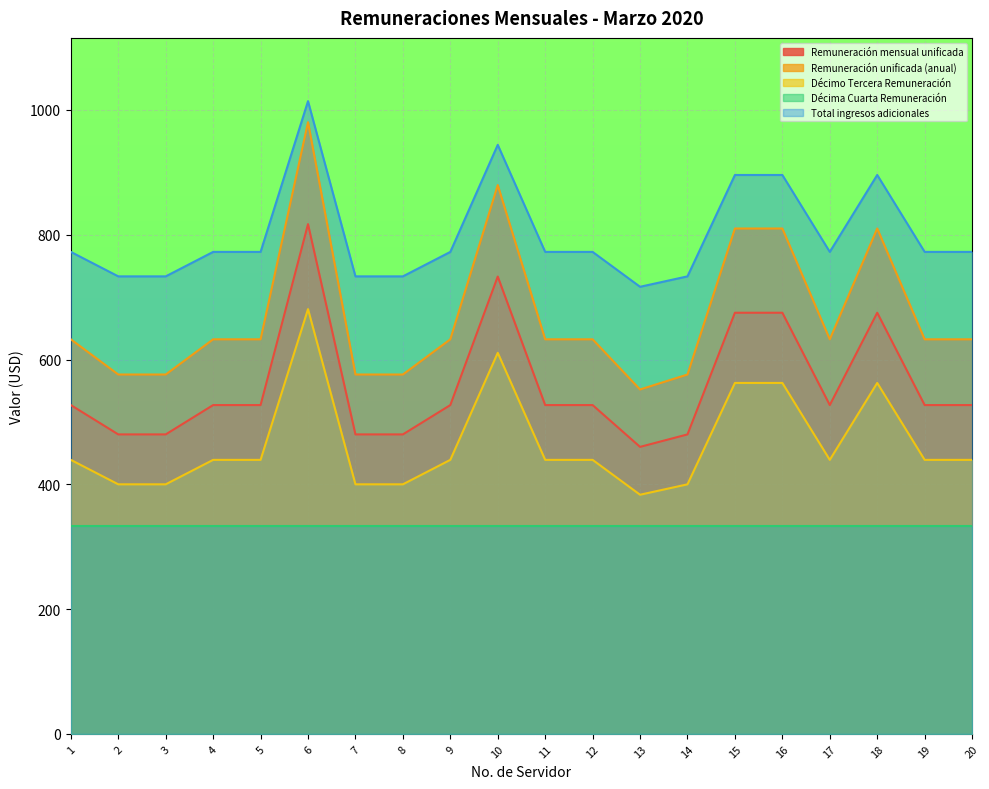

True or false: Total ingresos adicionales has more than 0 points higher than both neighbors.

True